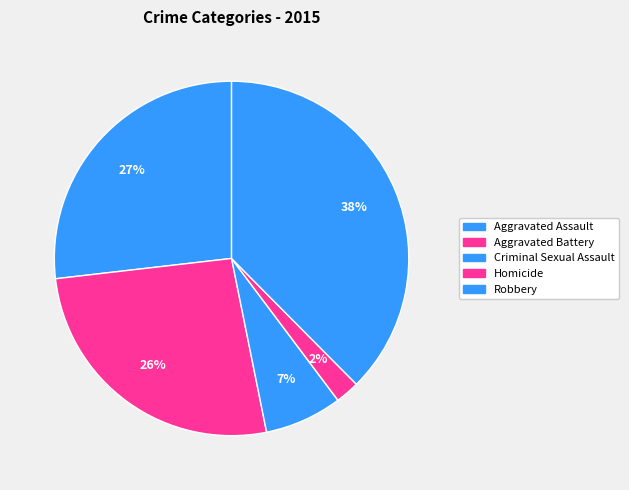

What portion of the pie excludes Homicide?

97.8%